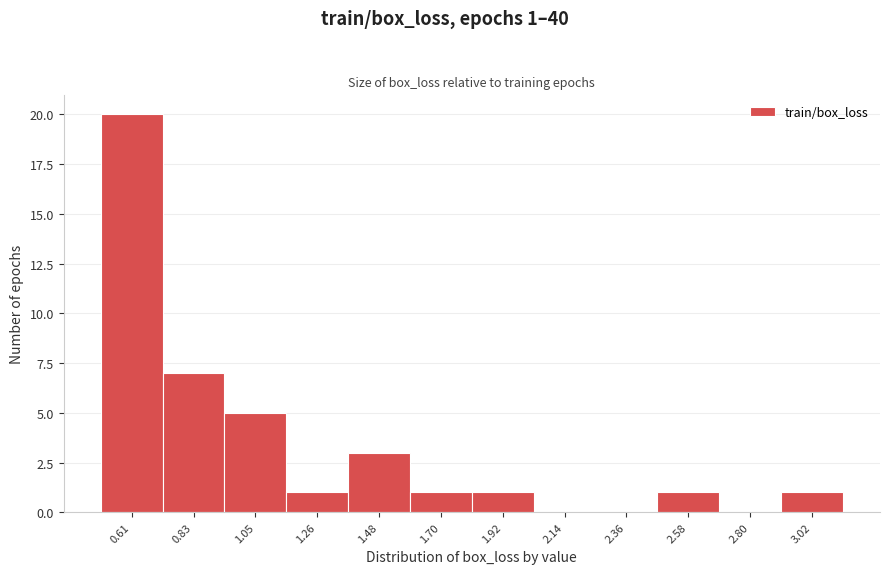

Reading left to right, what are all the values shown in this chart?

0.61=20	0.83=7	1.05=5	1.26=1	1.48=3	1.70=1	1.92=1	2.14=0	2.36=0	2.58=1	2.80=0	3.02=1